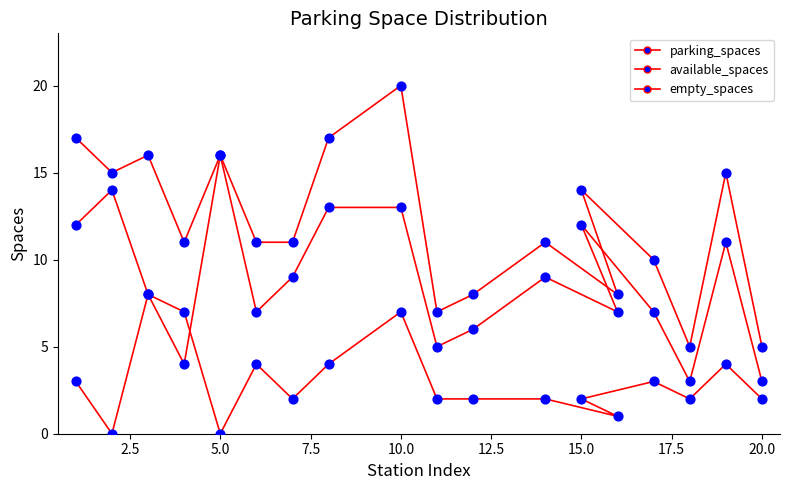

Is the value of available_spaces at 0.0 greater than the value of parking_spaces at 12?

Yes